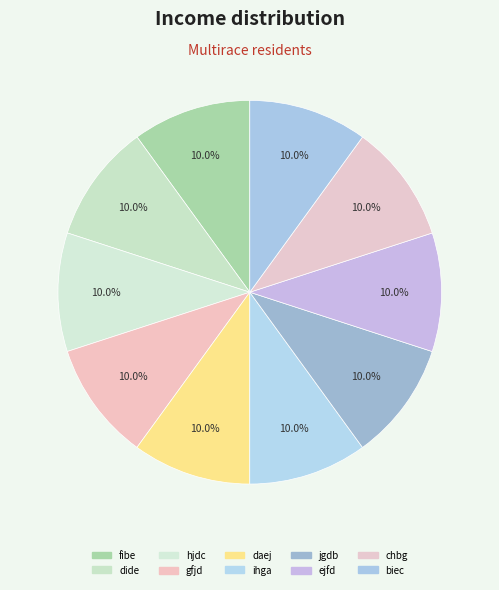

Does any single category account for the majority?

No